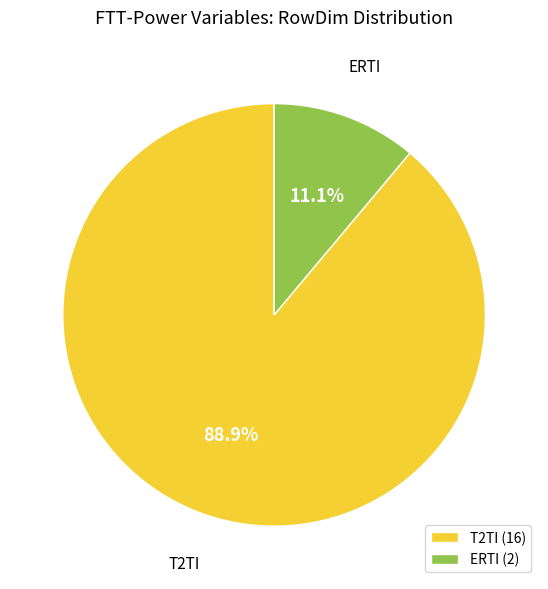

What is the total percentage of ERTI (2) and T2TI (16)?

100.0%